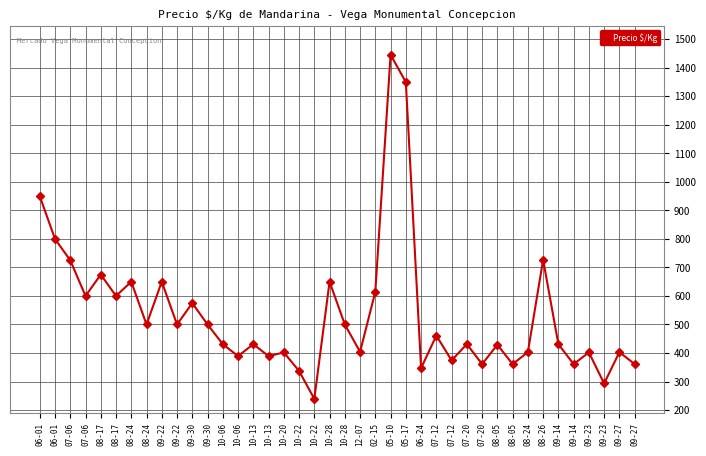

Count the number of categories in the chart.

40